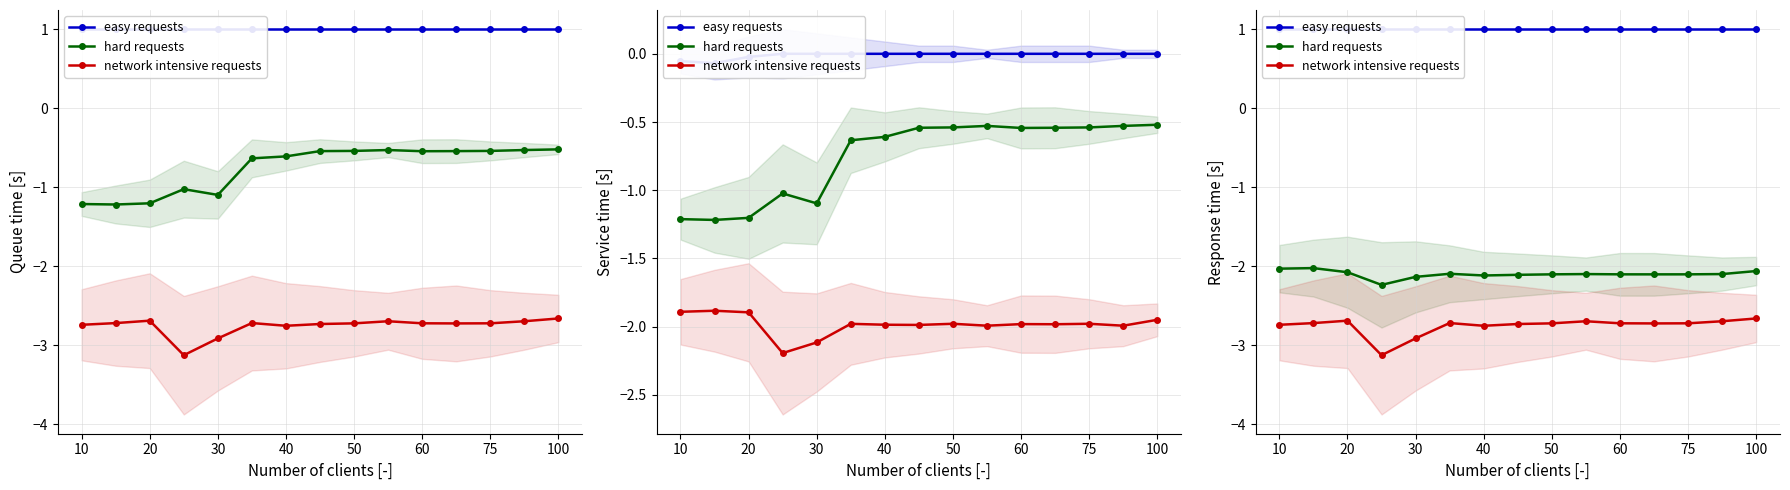

True or false: hard requests and easy requests cross at least once.

False